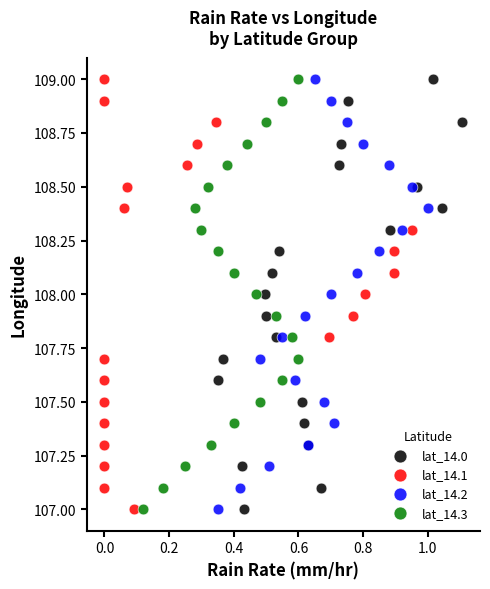

What are all the series names shown in the legend?

lat_14.0, lat_14.1, lat_14.2, lat_14.3